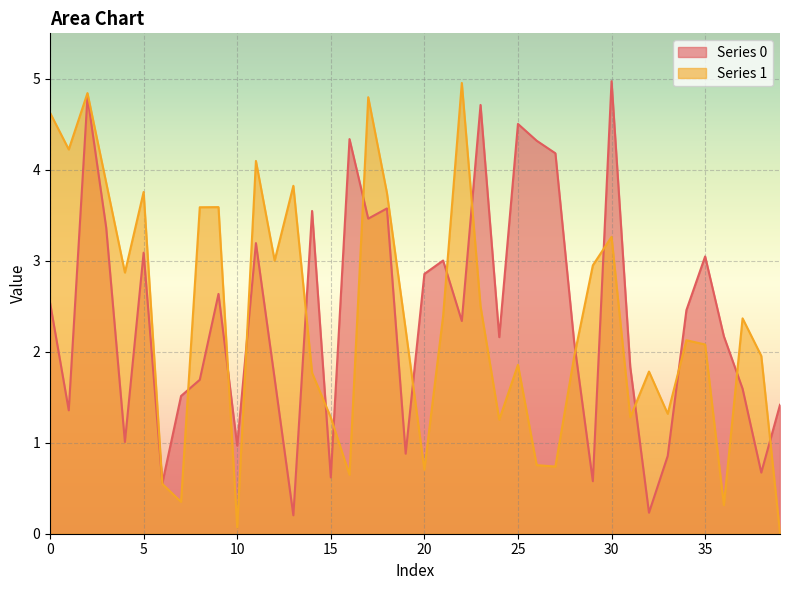

Which series has the largest total across all categories?

Series 0